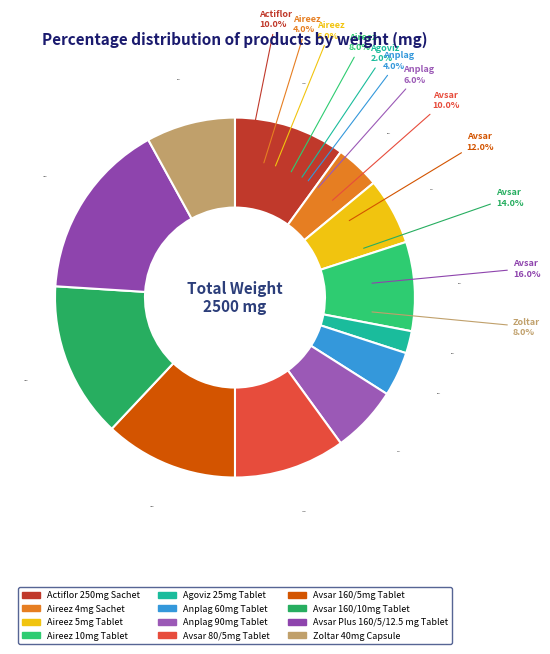

What is the largest slice in the pie chart?

Avsar Plus 160/5/12.5 mg Tablet